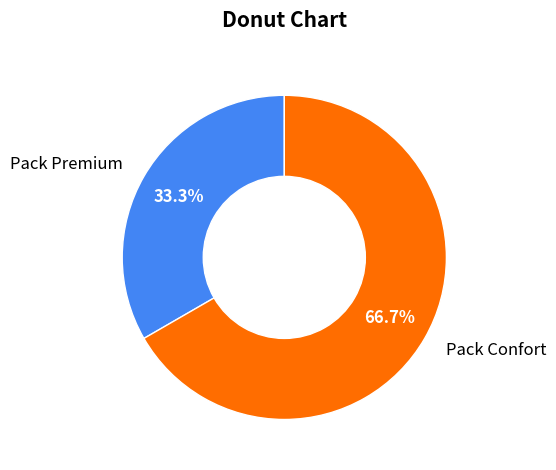

How many slices are in this pie chart?

2